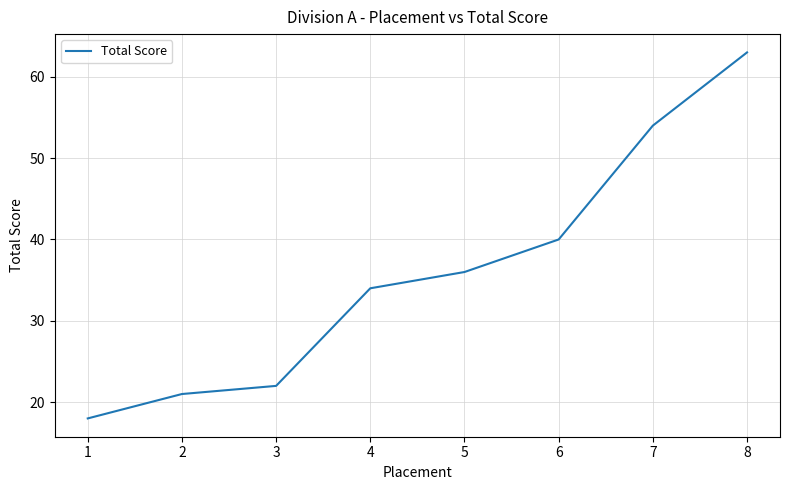

What is the difference between the values at 8 and 4?

29